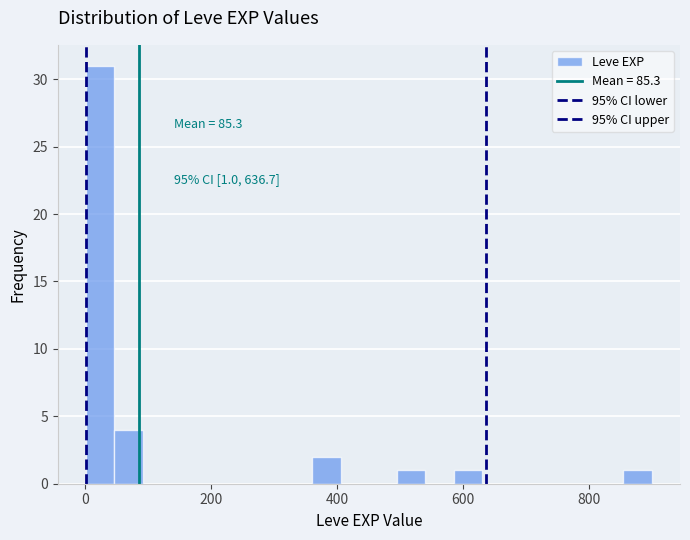

Read against the x-axis, roughly where is the centre of the tallest bar?

20